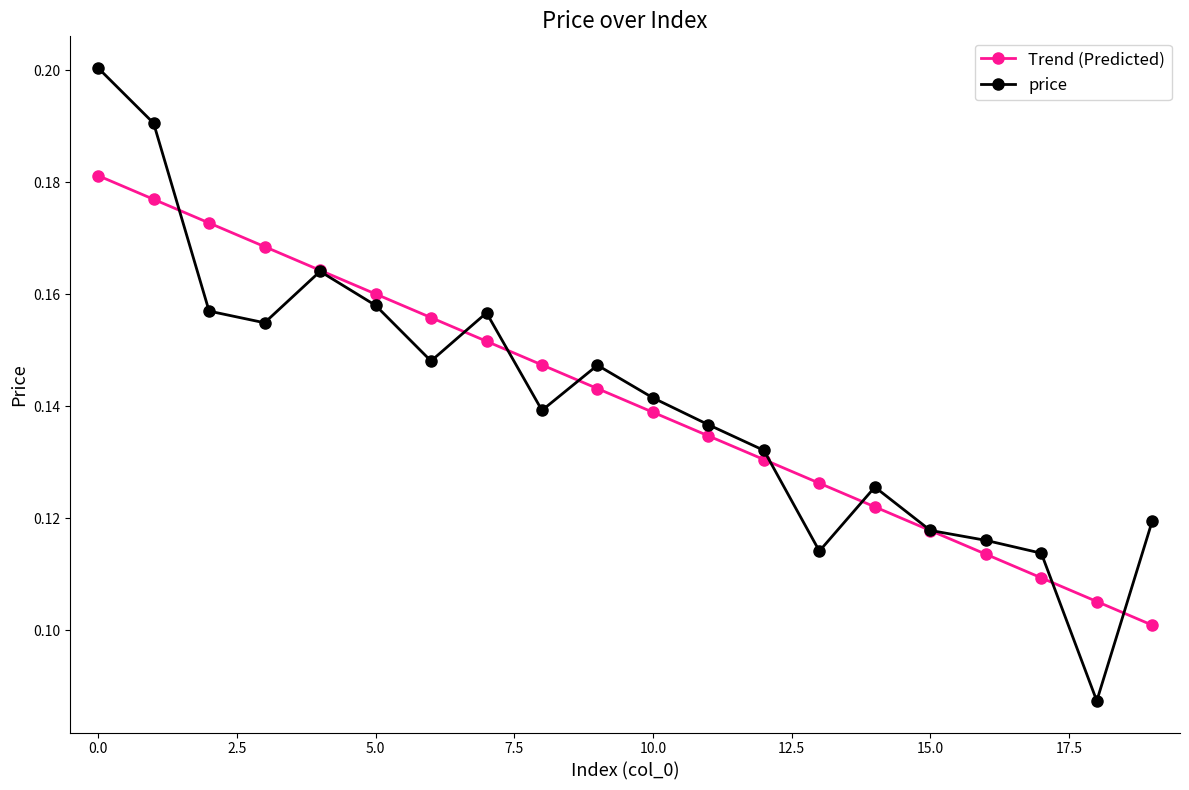

Rank the series by their maximum value, from highest to lowest.

price, Trend (Predicted)